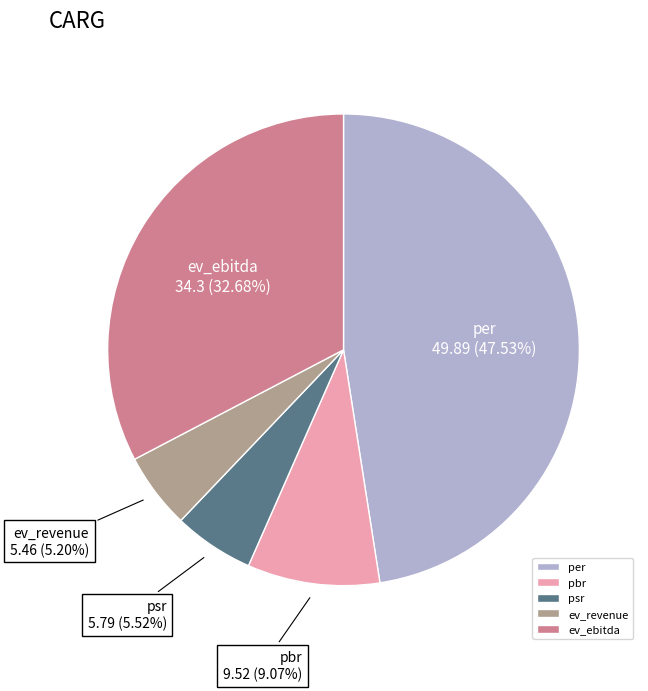

Count the number of slices in the pie.

5